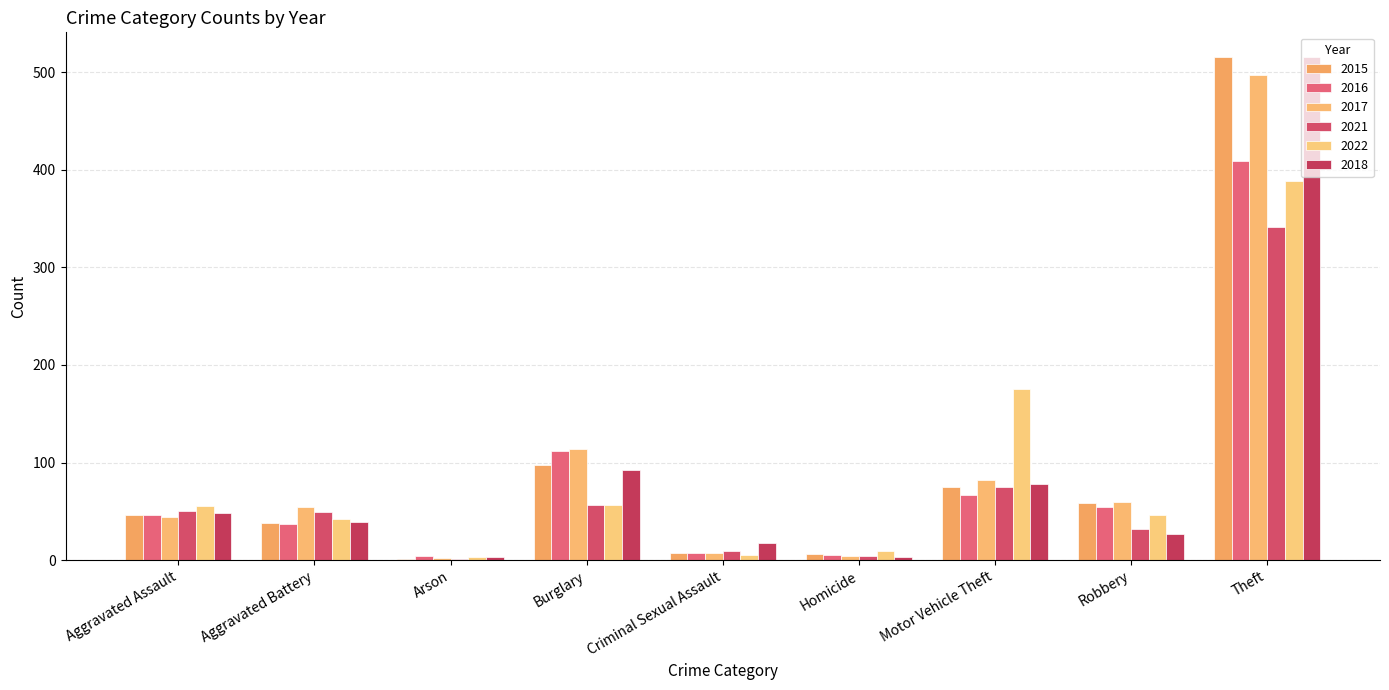

What is the maximum value for 2017?

497